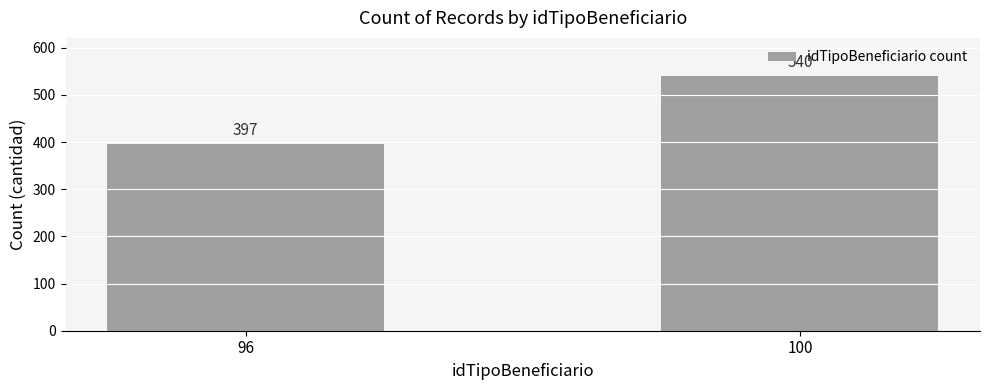

Reading left to right, transcribe all the data shown in this chart.

96=397	100=540